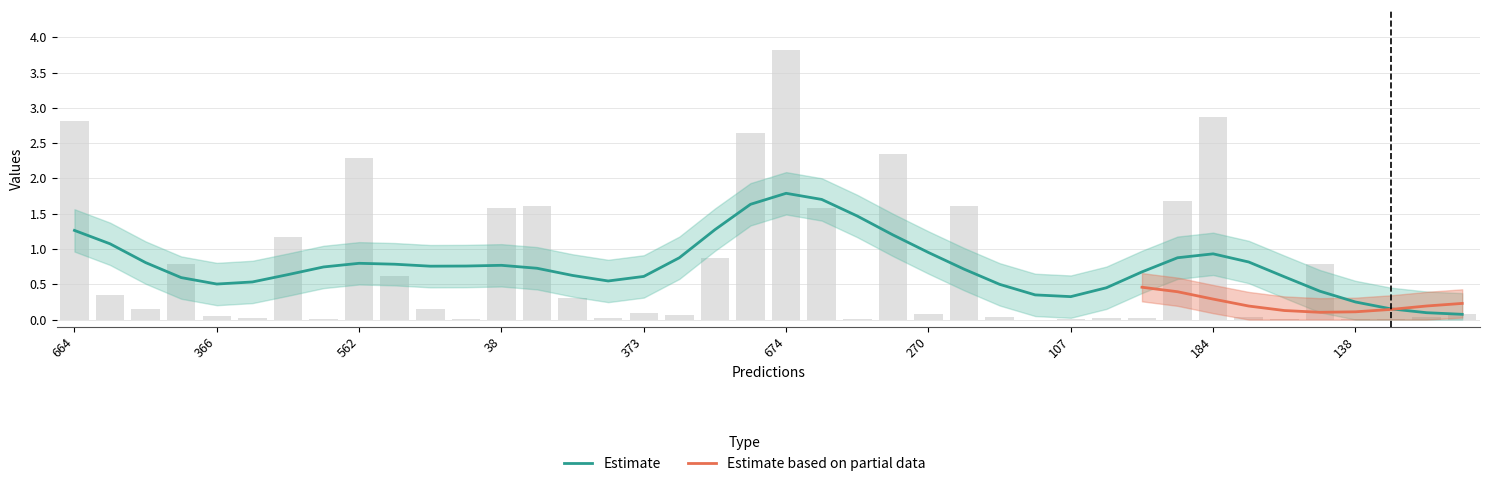

Reading left to right, transcribe all the data shown in this chart.

2.8	0.3	0.1	0.8	0.0	0.0	1.2	0.0	2.3	0.6	0.2	0.0	1.6	1.6	0.3	0.0	0.1	0.1	0.9	2.6	3.8	1.6	0.0	2.4	0.1	1.6	0.0	0.0	0.0	0.0	0.0	1.7	2.9	0.0	0.0	0.8	0.0	0.0	0.0	0.1